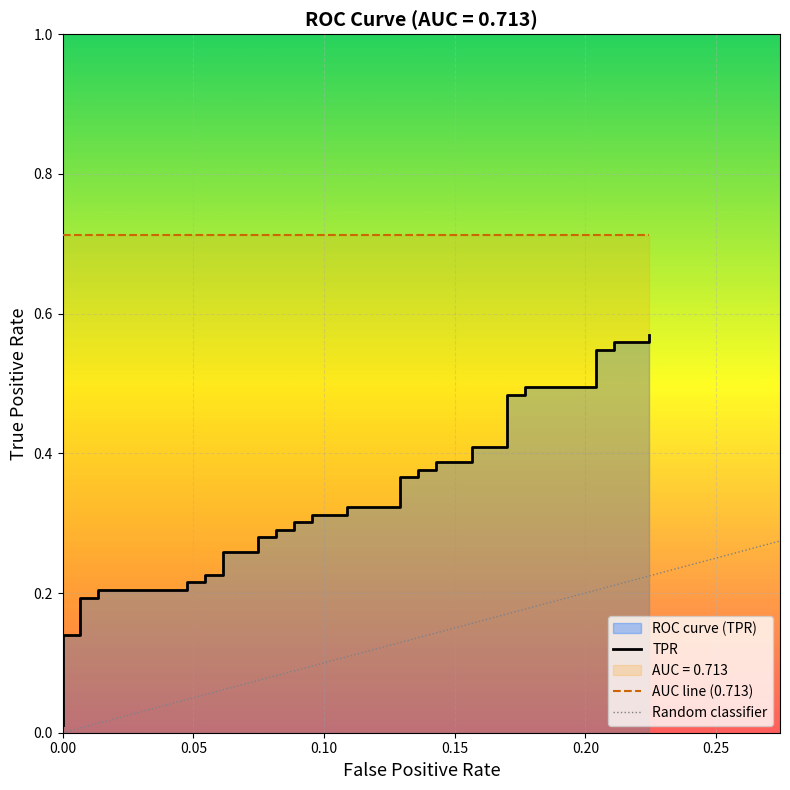

What is the sum of all values?

13.3